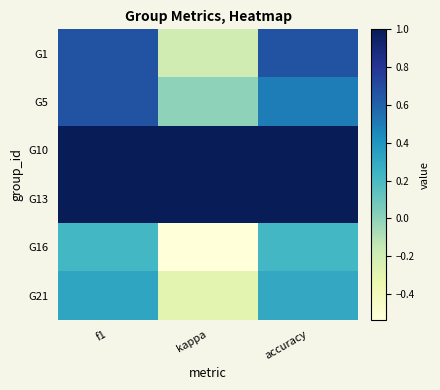

What is the total value across all series at kappa?

1.0